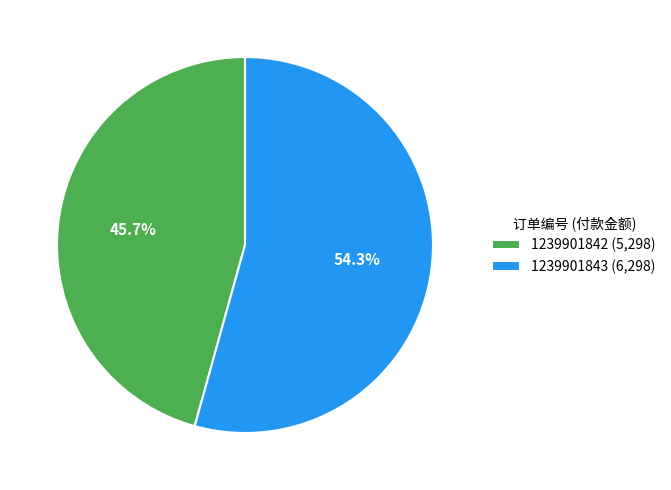

Rank the categories by value from highest to lowest.

1239901843, 1239901842